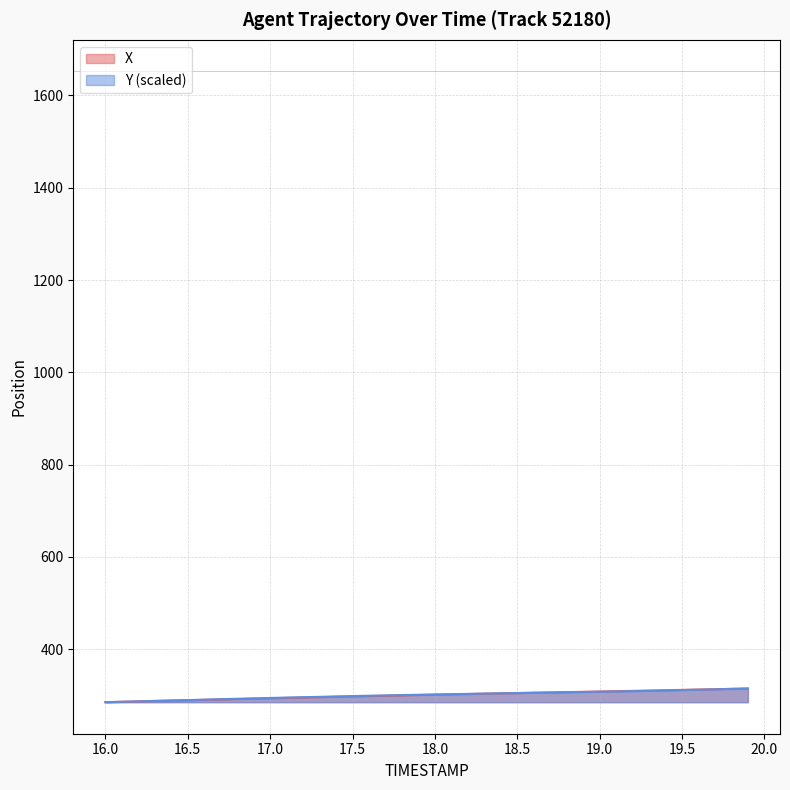

What position from the right is 19.2?

8